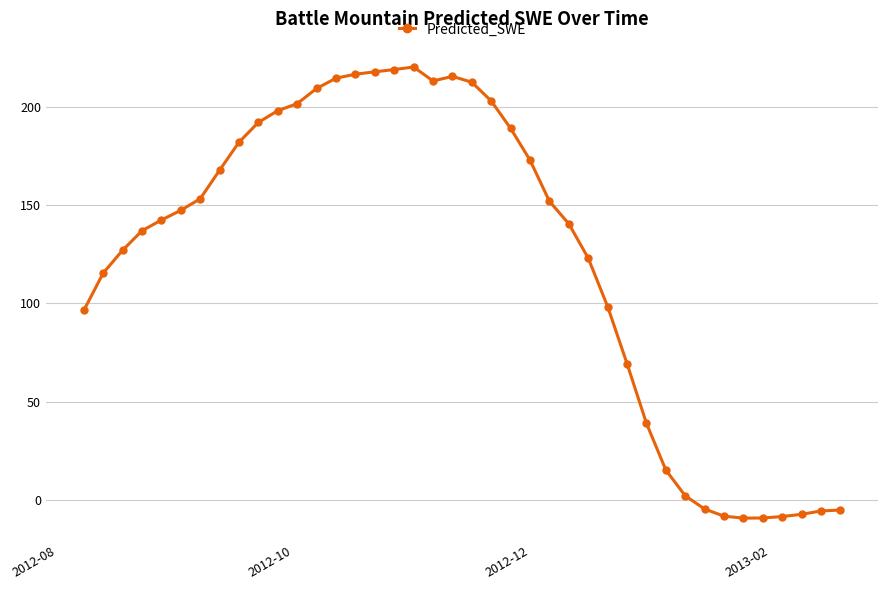

True or false: there are more than 0 points higher than both neighbors.

True